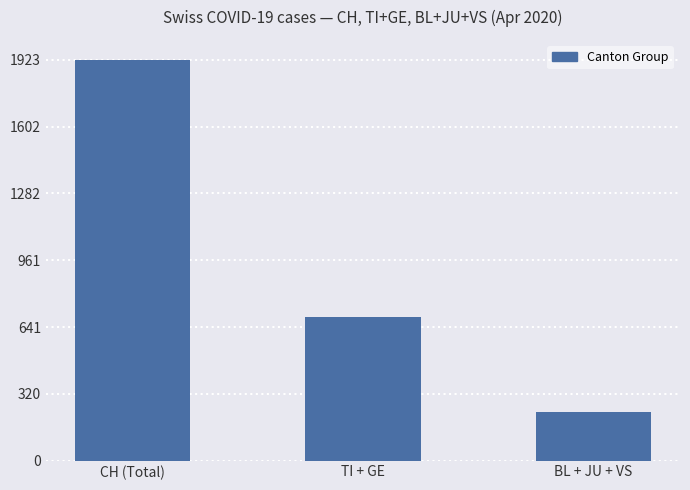

Is it true that the value at TI + GE is 243?

False